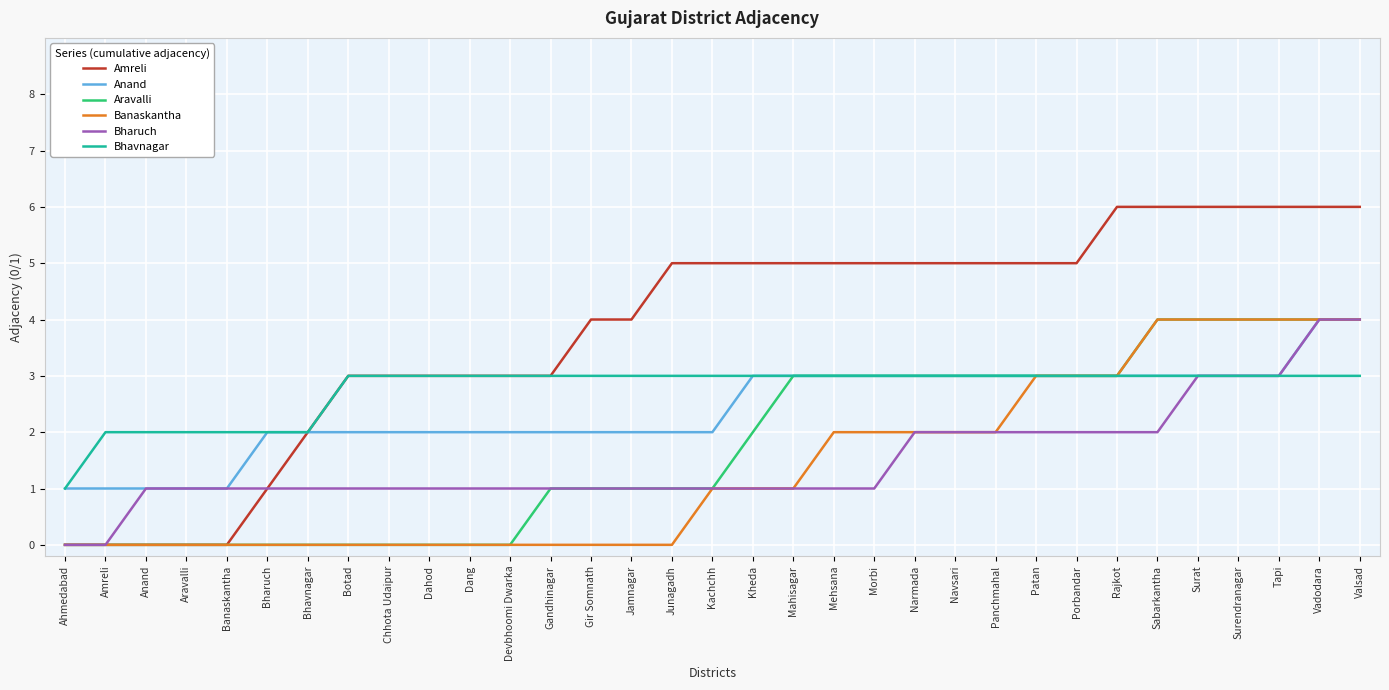

How many lines are shown in the chart?

6